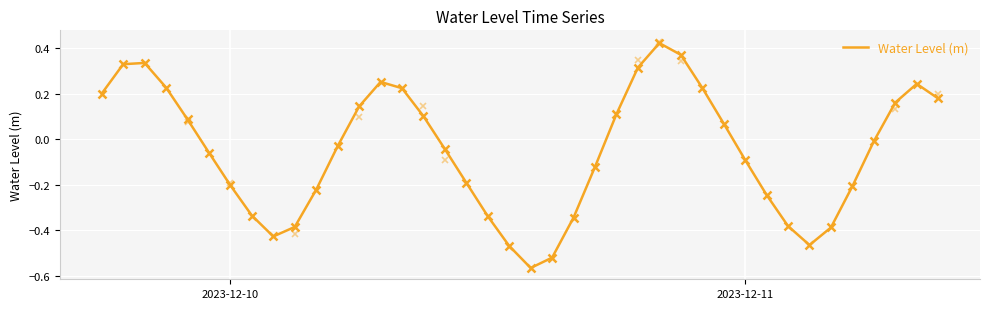

What is the sum of all values?

-2.1